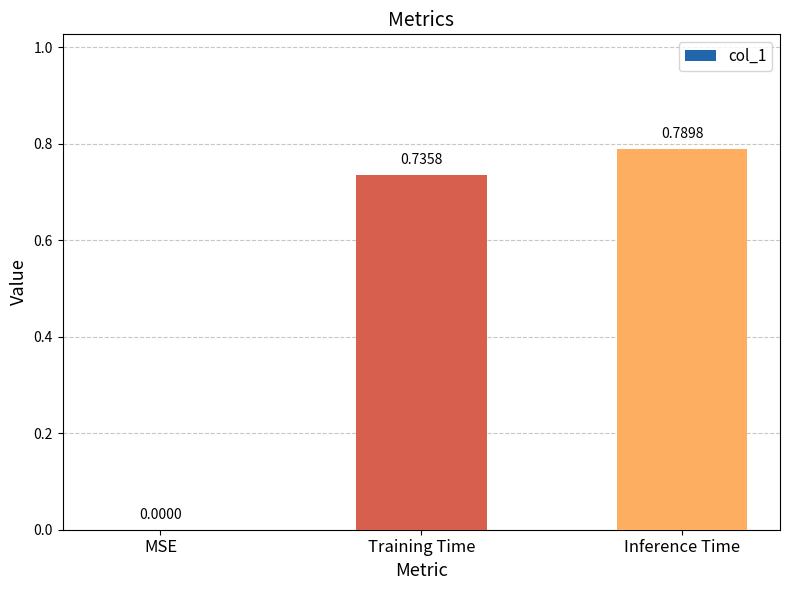

Where is the data nearest to the value 0?

MSE